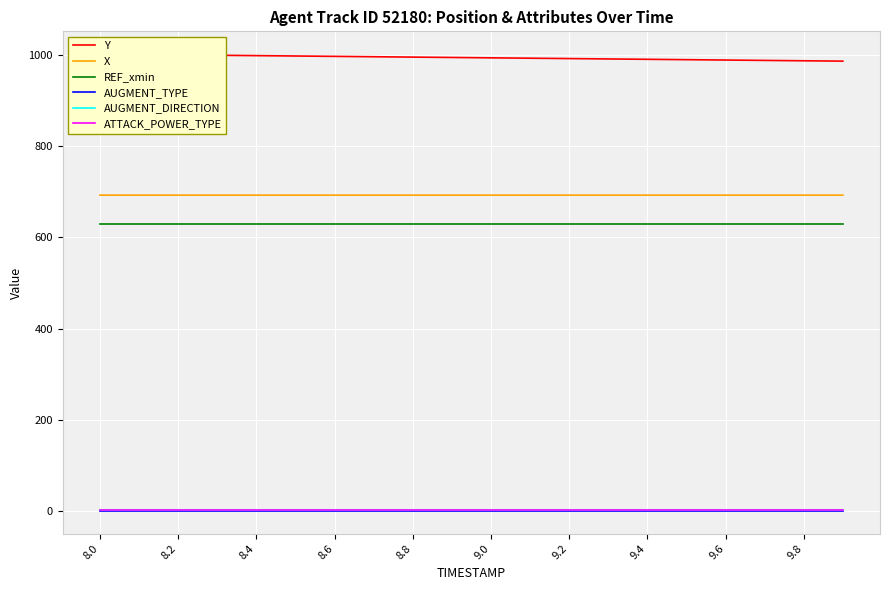

True or false: X and AUGMENT_DIRECTION cross at least once.

False